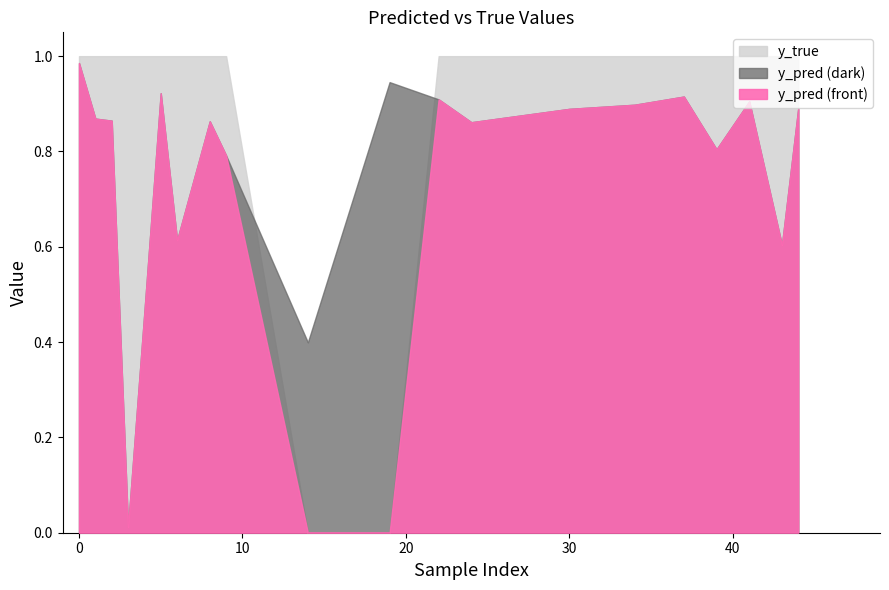

True or false: y_pred has a value of 0.8 at 39.

True